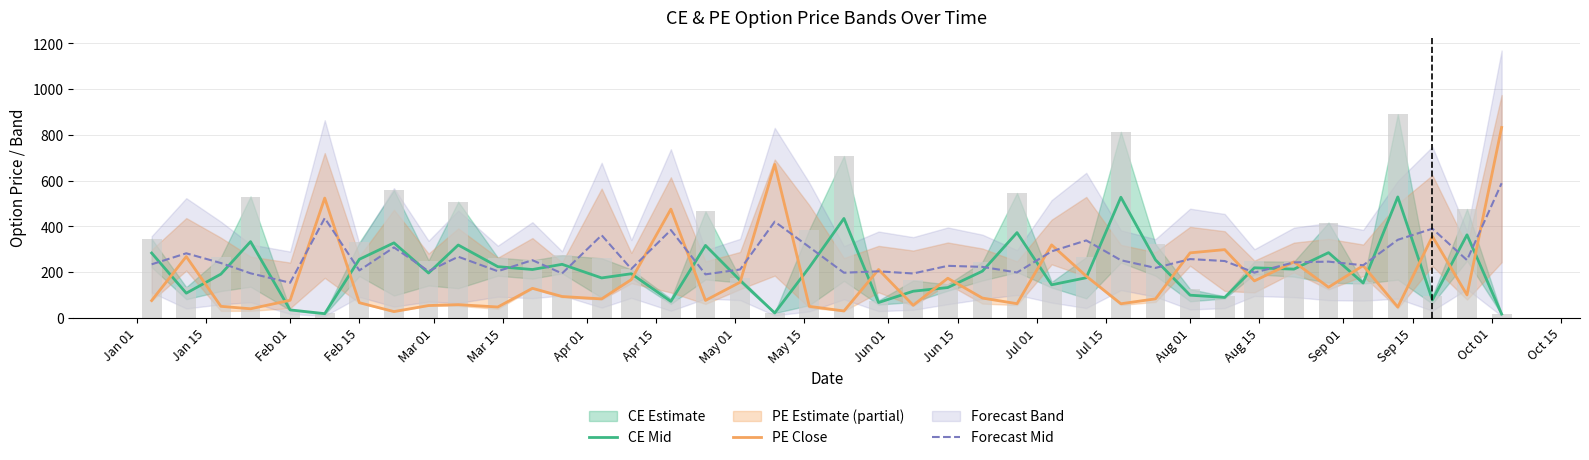

Which series has the widest spread of values?

PE Close